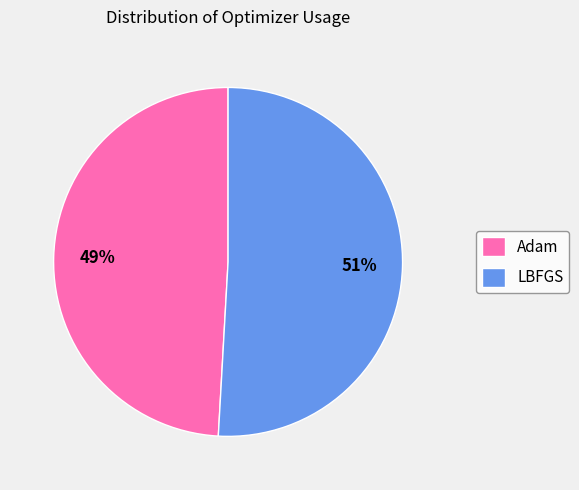

Combined, do LBFGS and Adam account for over 50%?

Yes